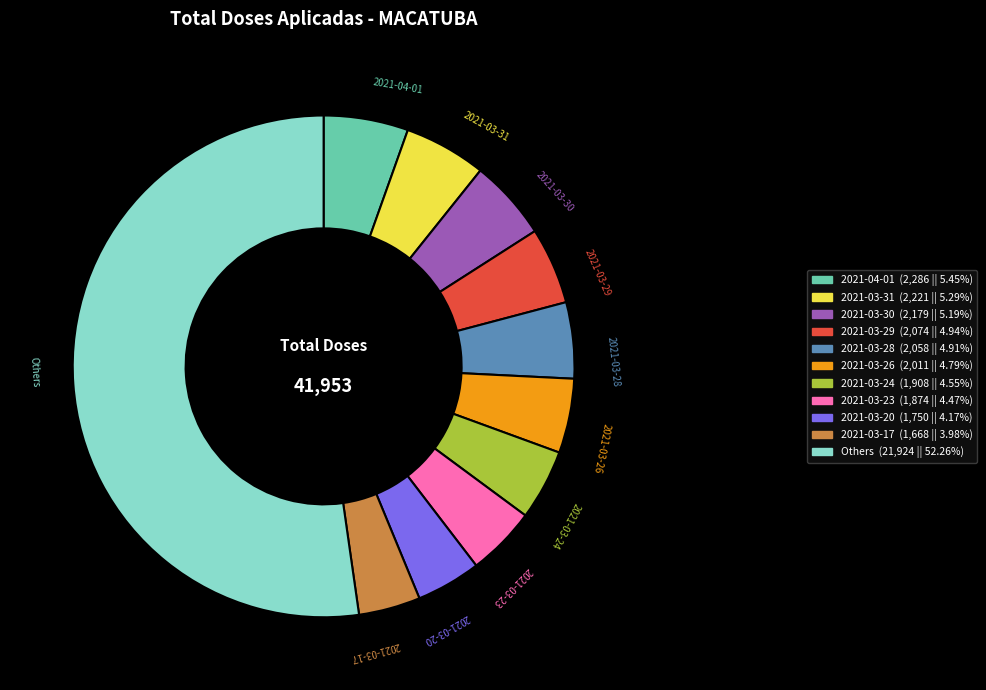

Is there any slice that represents more than half of the pie?

Yes